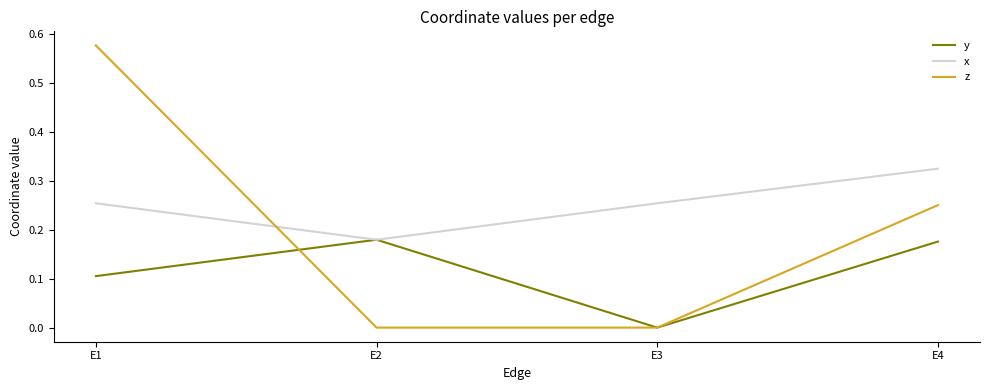

List the series in order of their overall mean, highest first.

x, z, y